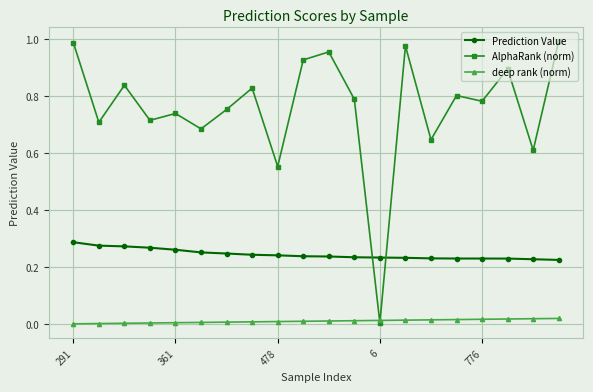

Is this an area chart (filled region under the line)?

No